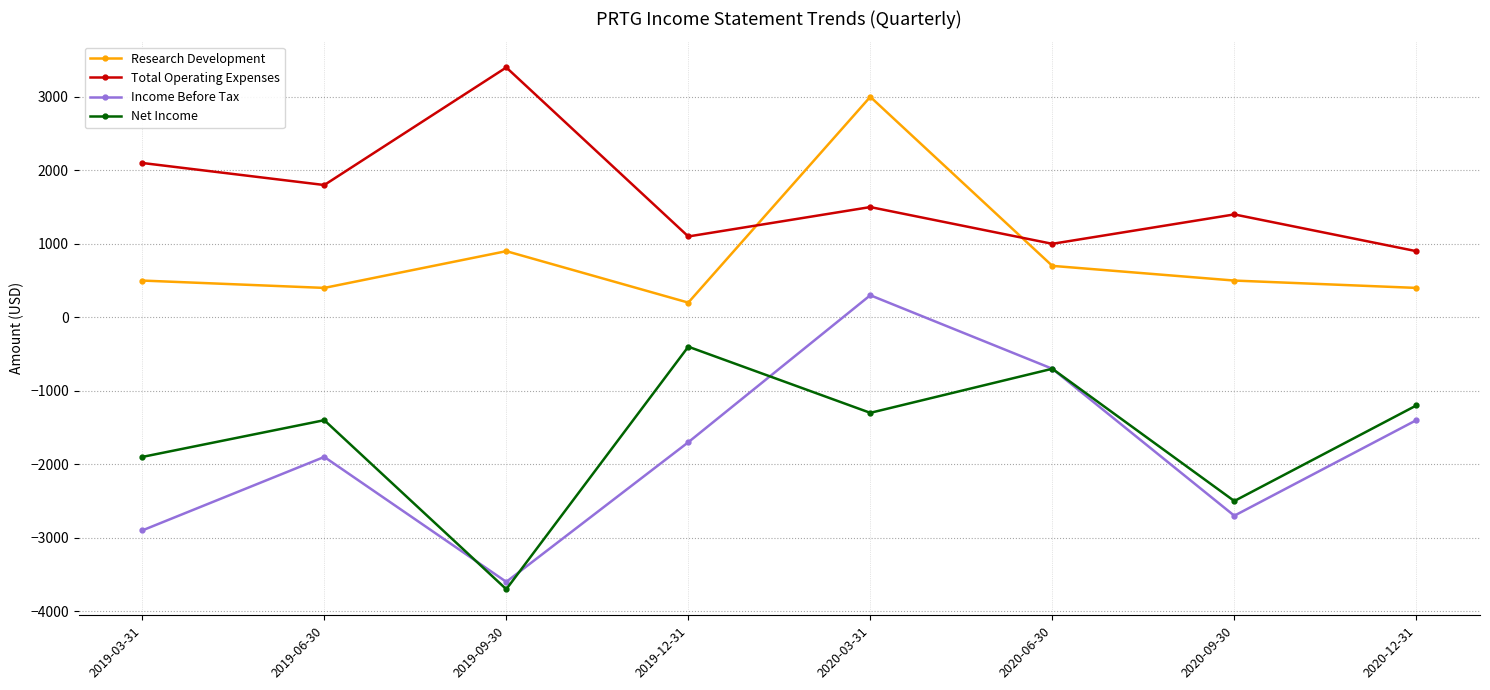

Reading right to left, what are all the values shown in this chart?

Research Development: 2020-12-31=400	2020-09-30=500	2020-06-30=700	2020-03-31=3000	2019-12-31=200	2019-09-30=900	2019-06-30=400	2019-03-31=500
Total Operating Expenses: 2020-12-31=900	2020-09-30=1400	2020-06-30=1000	2020-03-31=1500	2019-12-31=1100	2019-09-30=3400	2019-06-30=1800	2019-03-31=2100
Income Before Tax: 2020-12-31=-1400	2020-09-30=-2700	2020-06-30=-700	2020-03-31=300	2019-12-31=-1700	2019-09-30=-3600	2019-06-30=-1900	2019-03-31=-2900
Net Income: 2020-12-31=-1200	2020-09-30=-2500	2020-06-30=-700	2020-03-31=-1300	2019-12-31=-400	2019-09-30=-3700	2019-06-30=-1400	2019-03-31=-1900